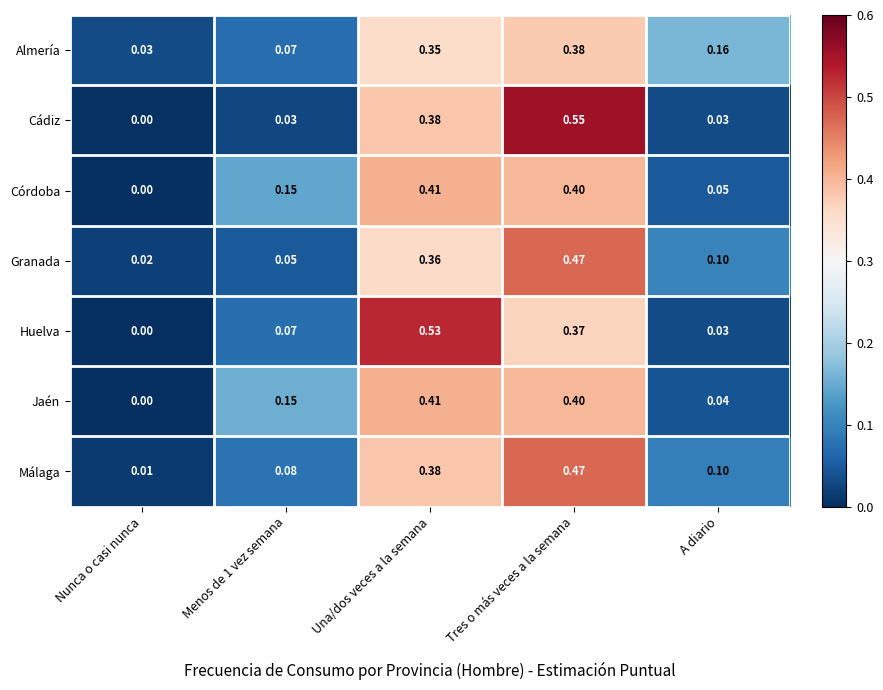

Is the value of Granada at A diario greater than the value of Jaén at Nunca o casi nunca?

Yes